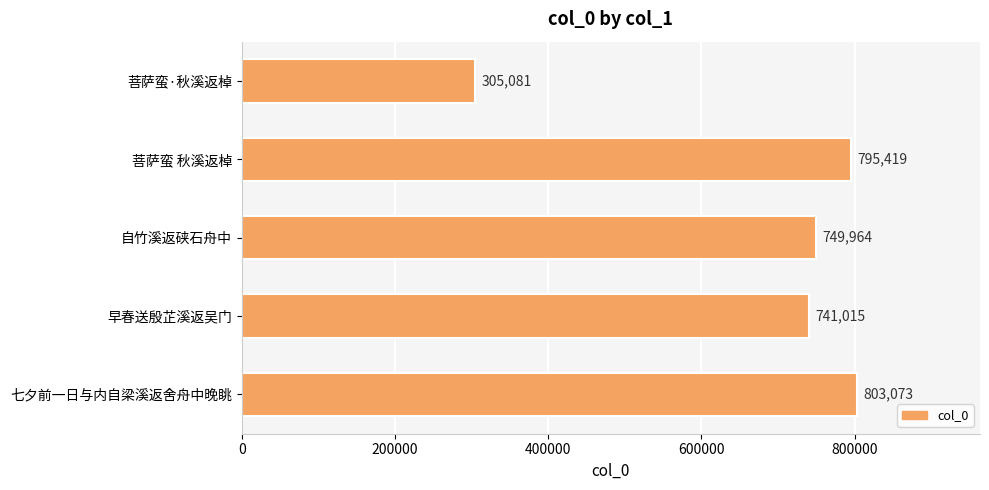

The chart shows a value of 803073 at 七夕前一日与内自梁溪返舍舟中晚眺. True or false?

True